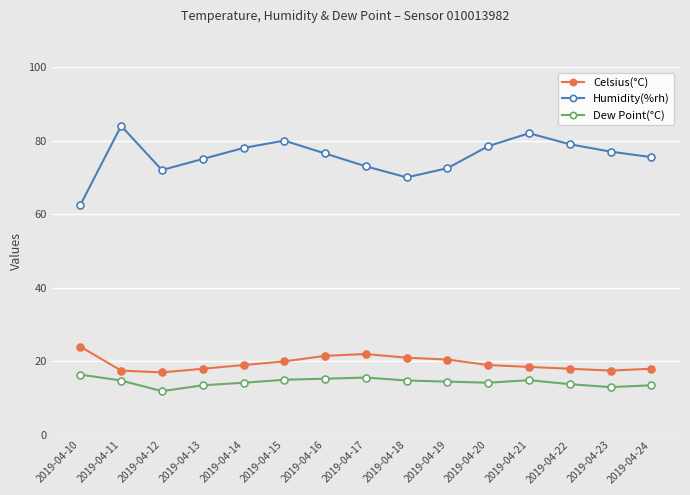

Which category has the lowest value in the Humidity(%rh) series?

2019-04-10